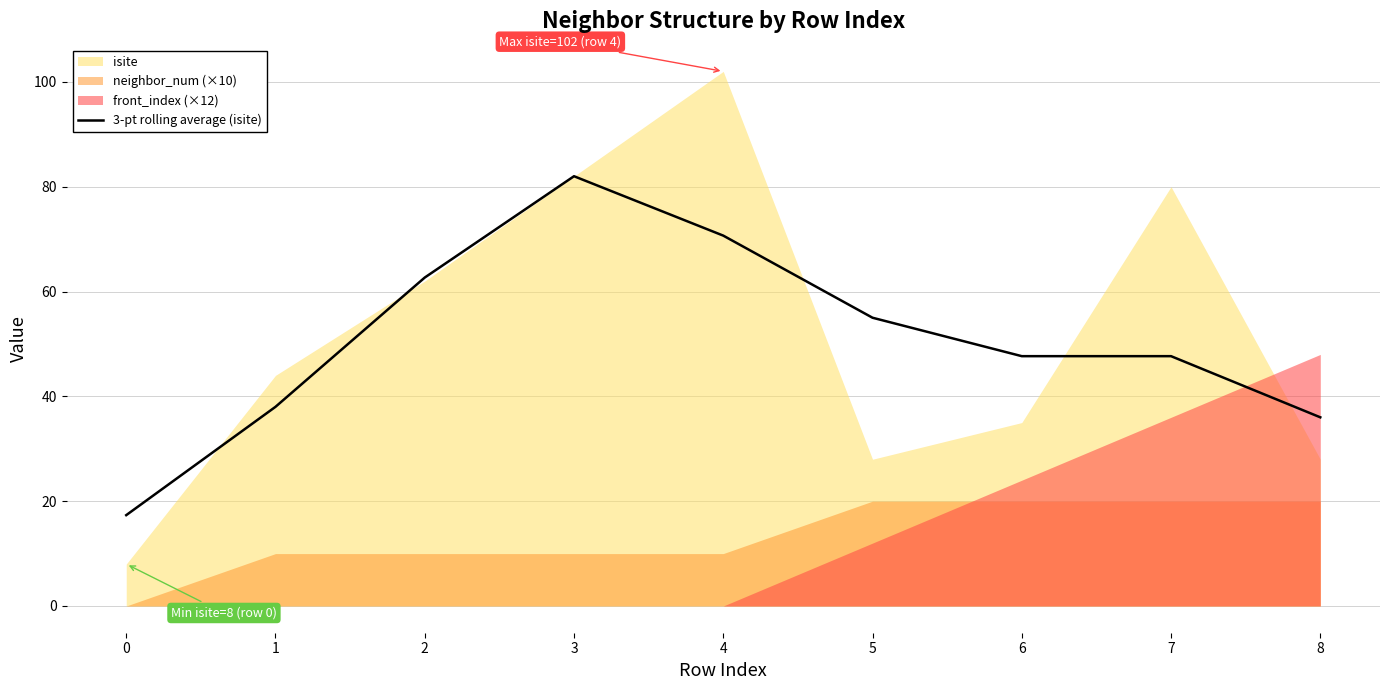

True or false: the data shows 17.7 at 3.

False